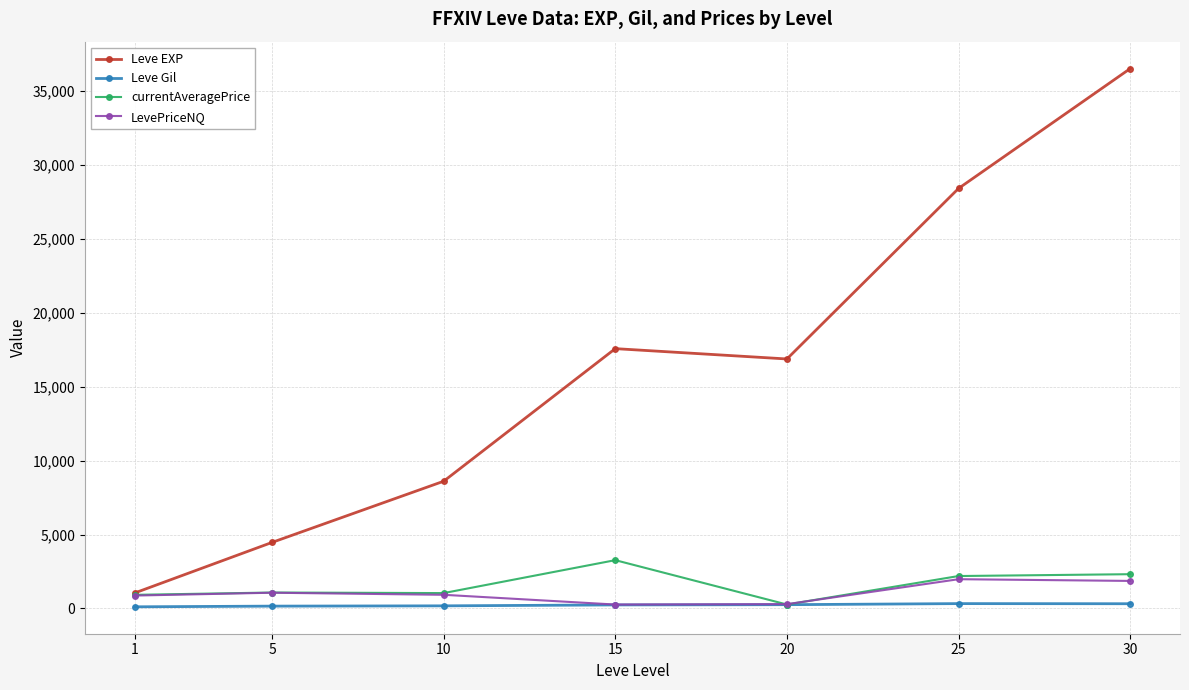

True or false: Leve EXP and Leve Gil intersect in this chart.

False